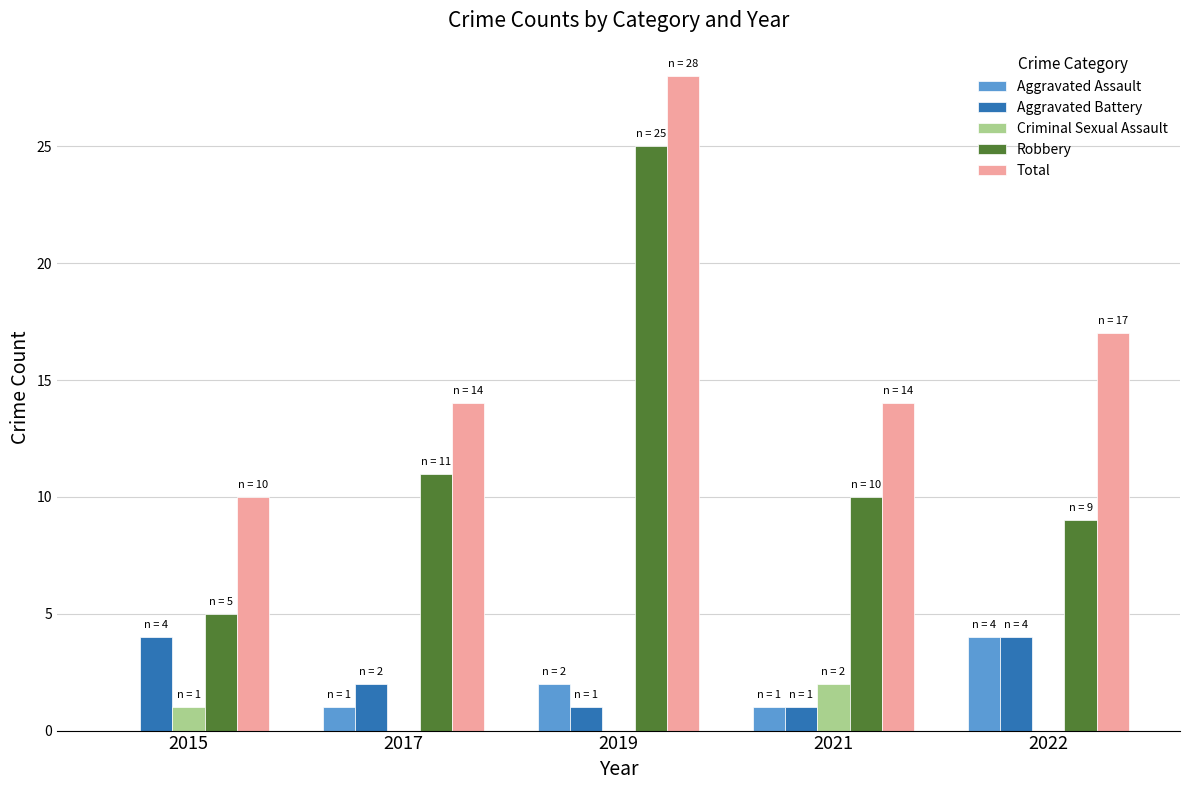

Is it true that Total equals 4 at 2021?

False